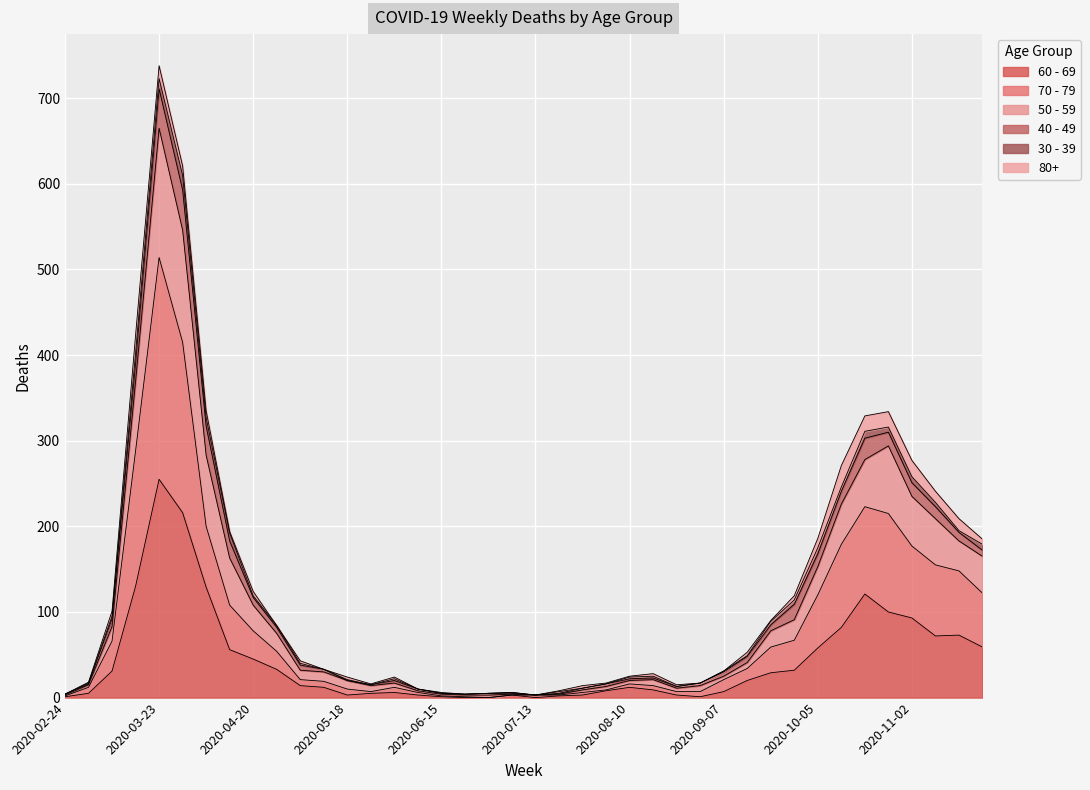

Which category has the lowest value across all series?

2020-06-22